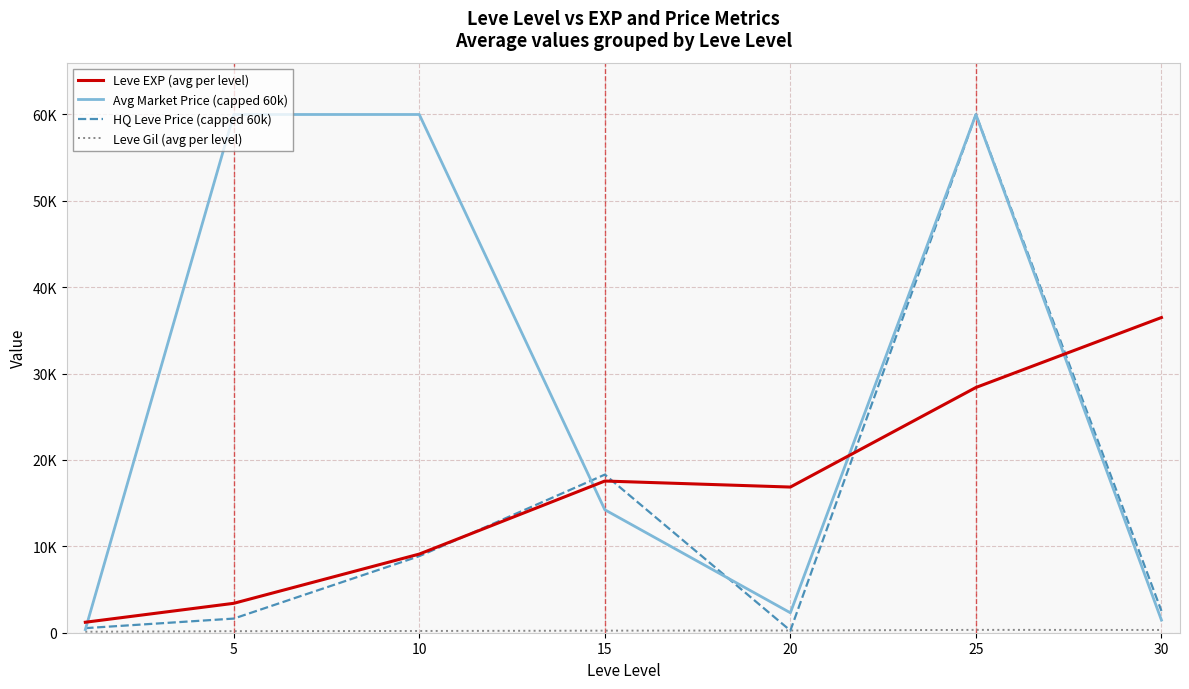

Which series has the widest spread of values?

HQ Leve Price (capped 60k)